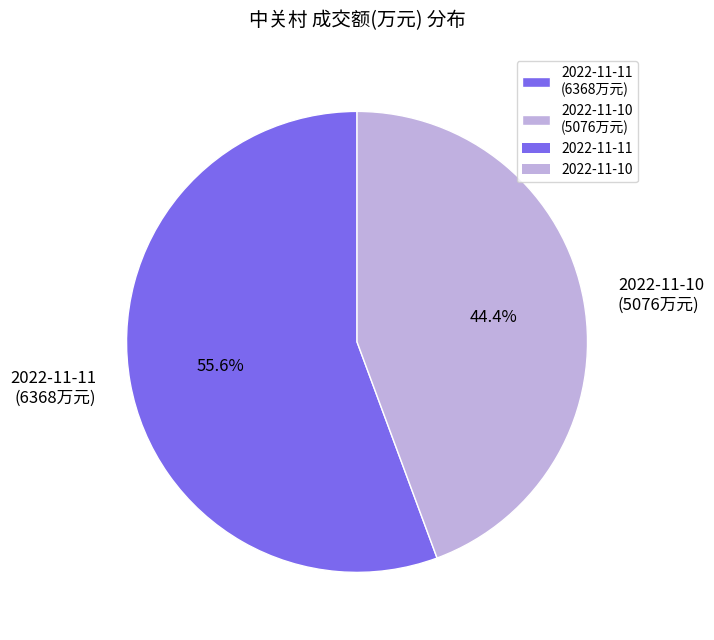

Which has a higher value, 2022-11-11 (6368万元) or 2022-11-10 (5076万元)?

2022-11-11 (6368万元)